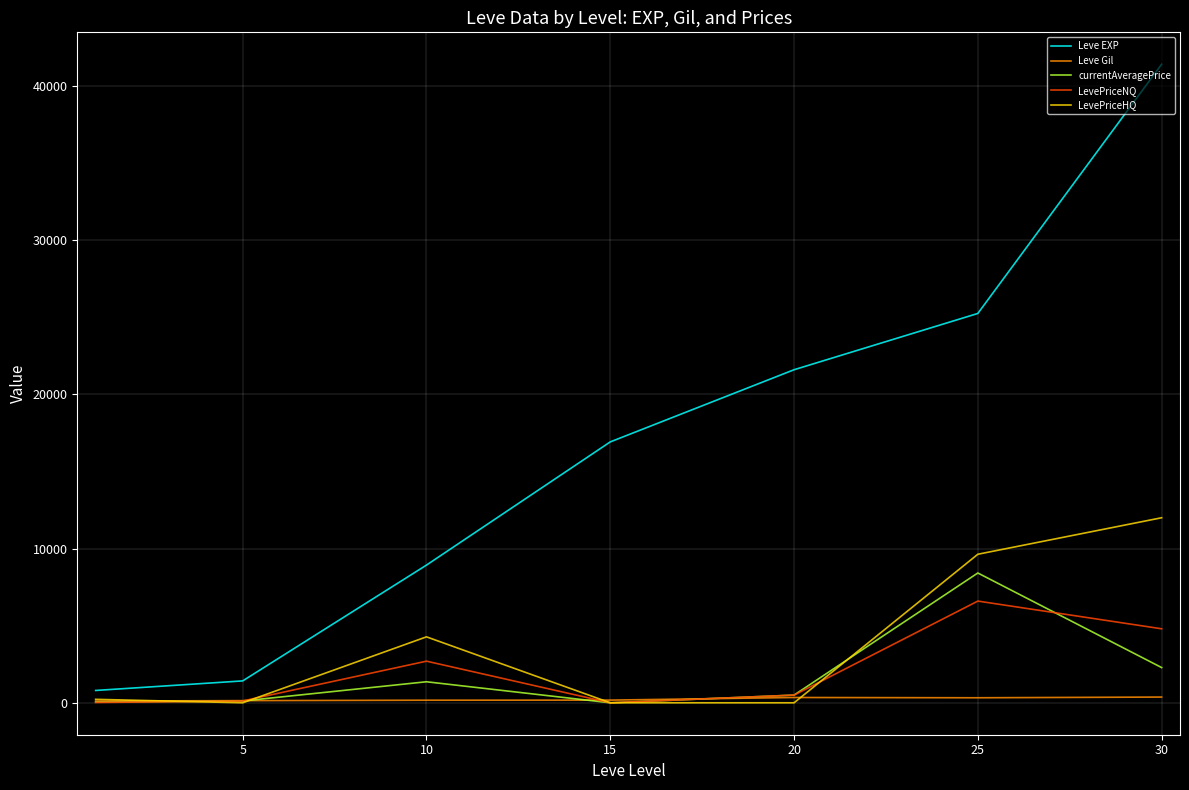

Which series has the largest range (max minus min)?

Leve EXP